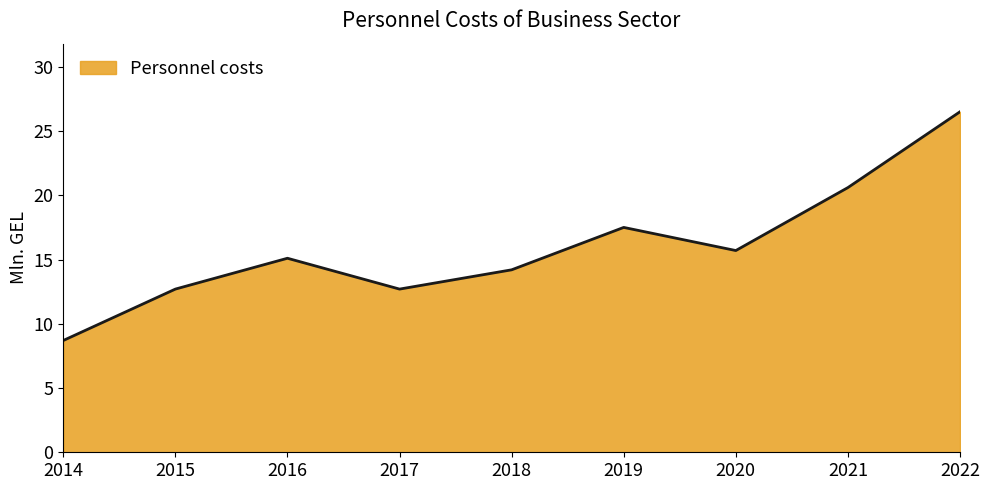

How many interior local valleys (lower than both neighbors) does the data have?

2